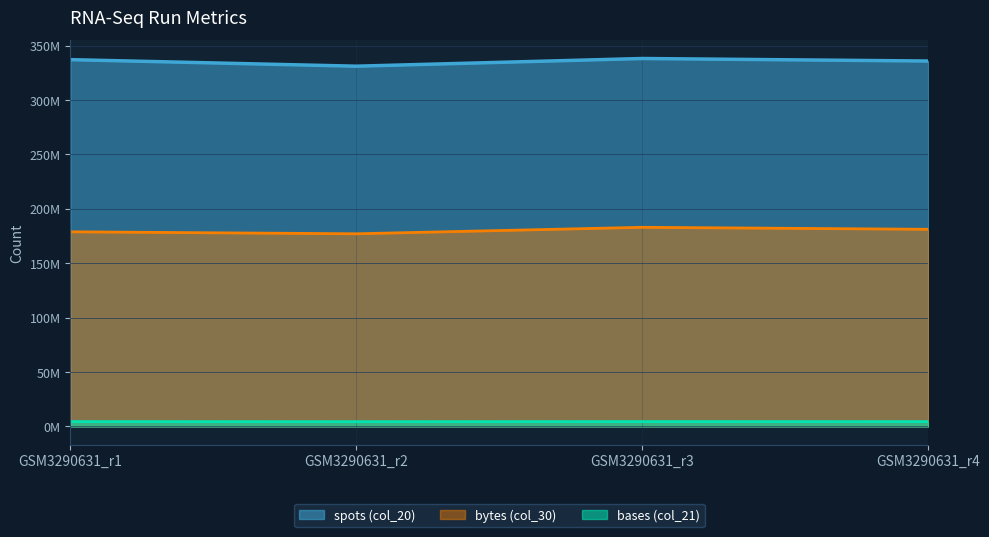

What is the sum of the spots values at GSM3290631_r3 and GSM3290631_r1?

675353761